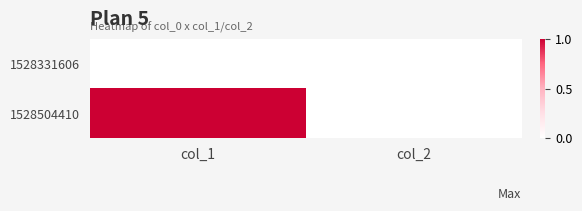

Between col_1 and col_2, which series saw the biggest shift?

1528504410